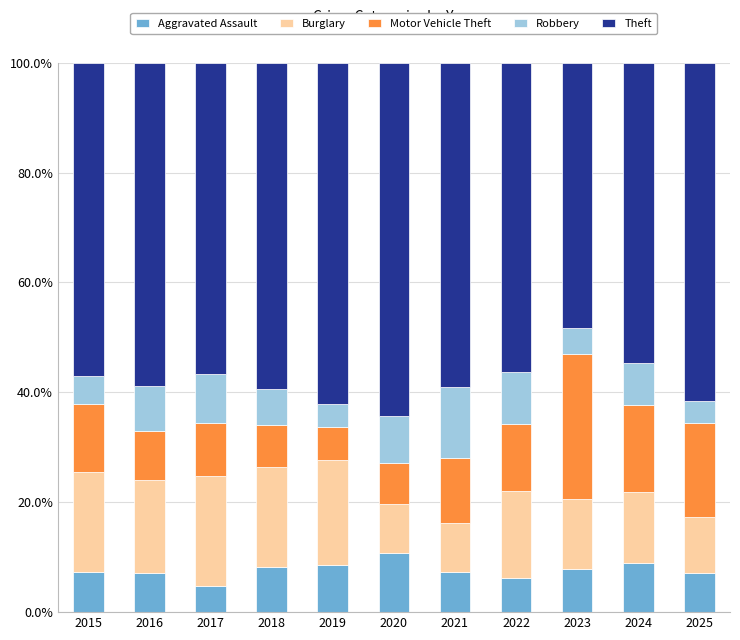

The Aggravated Assault series shows 1.9 at 2018. True or false?

False